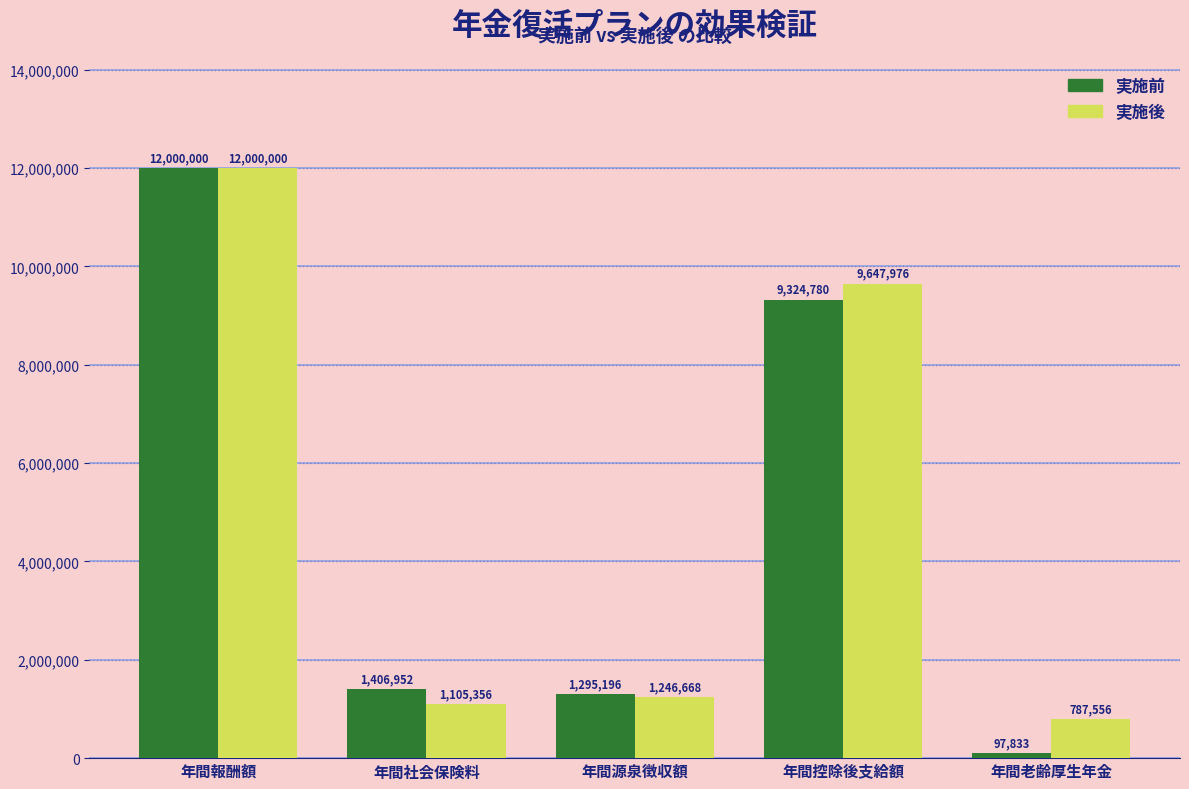

At which label is 実施後 closest to 6393778?

年間控除後支給額